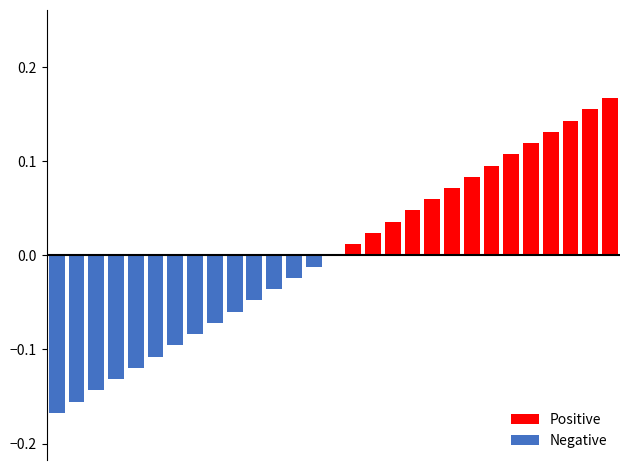

The Positive series shows 0.0 at 23. True or false?

False